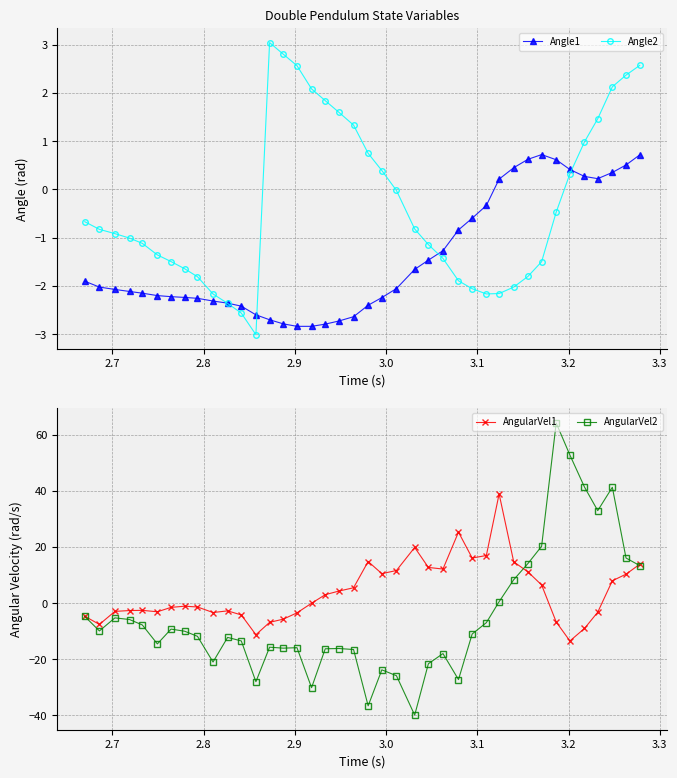

What is the maximum value for Angle1?

0.7